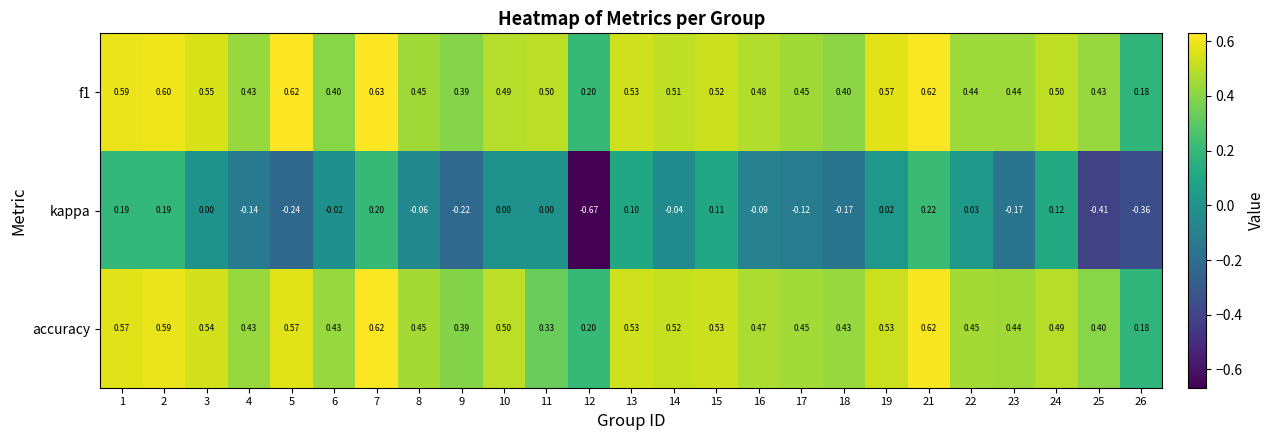

Is the value of accuracy at 16 greater than the value of f1 at 14?

No